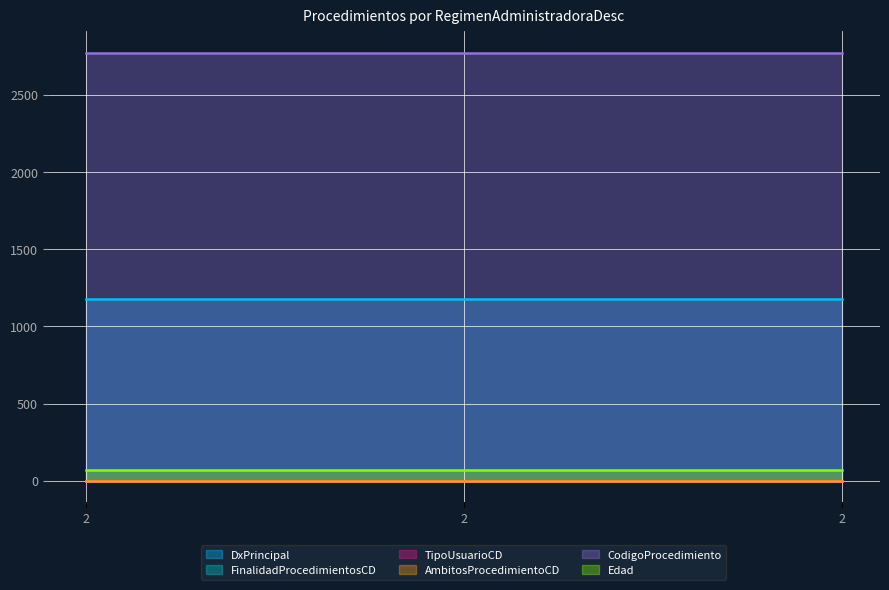

Does the chart have visible grid lines?

Yes